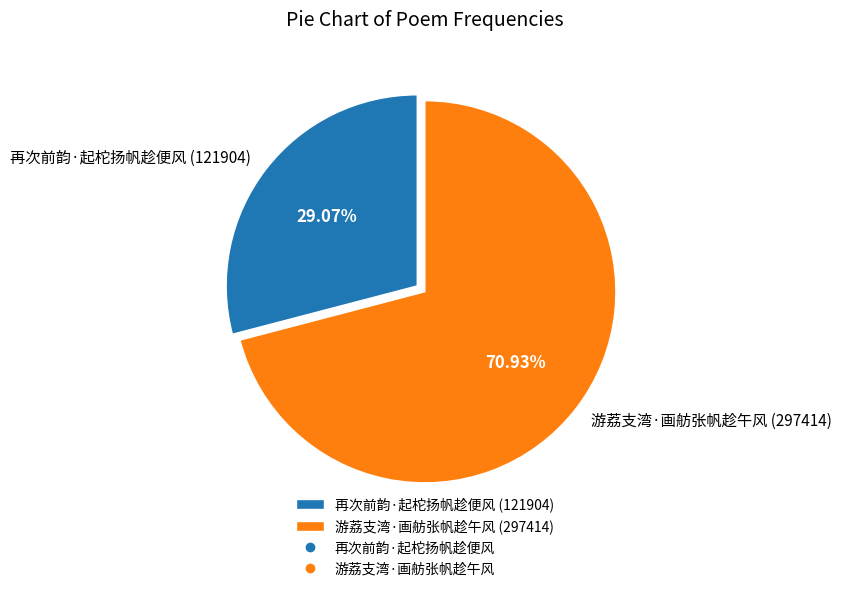

To the nearest percent, what is the difference between the 再次前韵·起柁扬帆趁便风 and 游荔支湾·画舫张帆趁午风 slice percentages?

42%